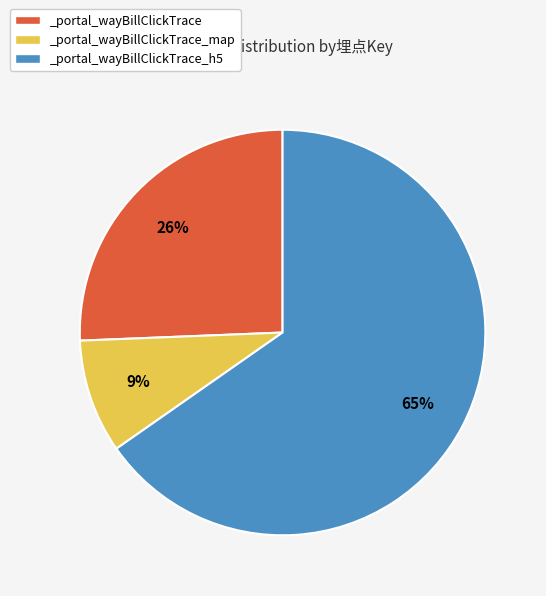

Count the number of slices in the pie.

3